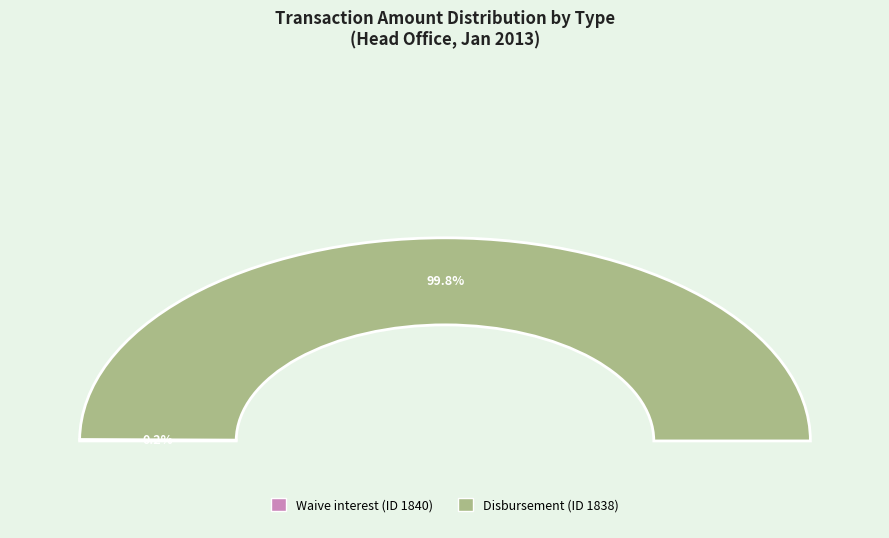

What percentage is NOT represented by Waive interest (ID 1840)?

99.8%